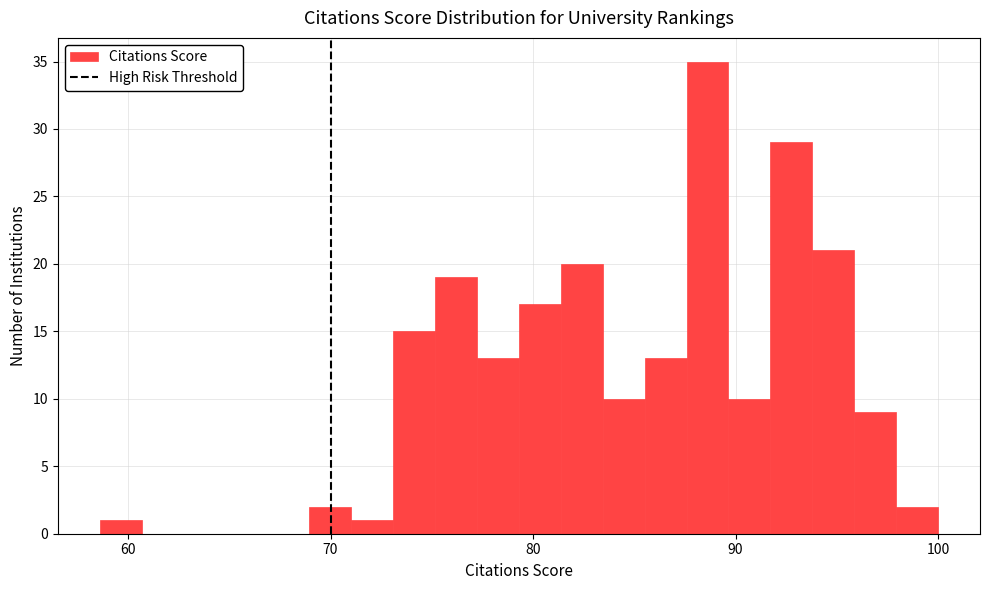

Around what value on the x-axis is the tallest bar? Give the approximate position of its centre, as read against the axis.

89